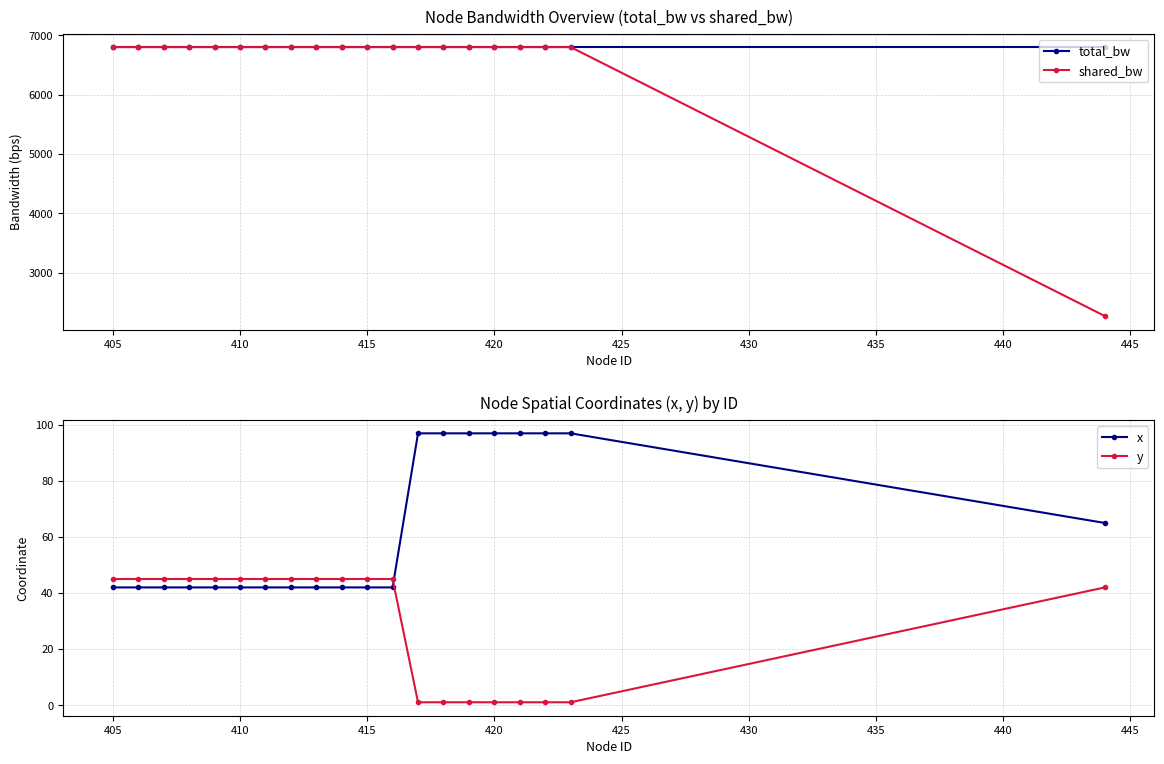

True or false: shared_bw has a value of 6800.0 at 415.

True